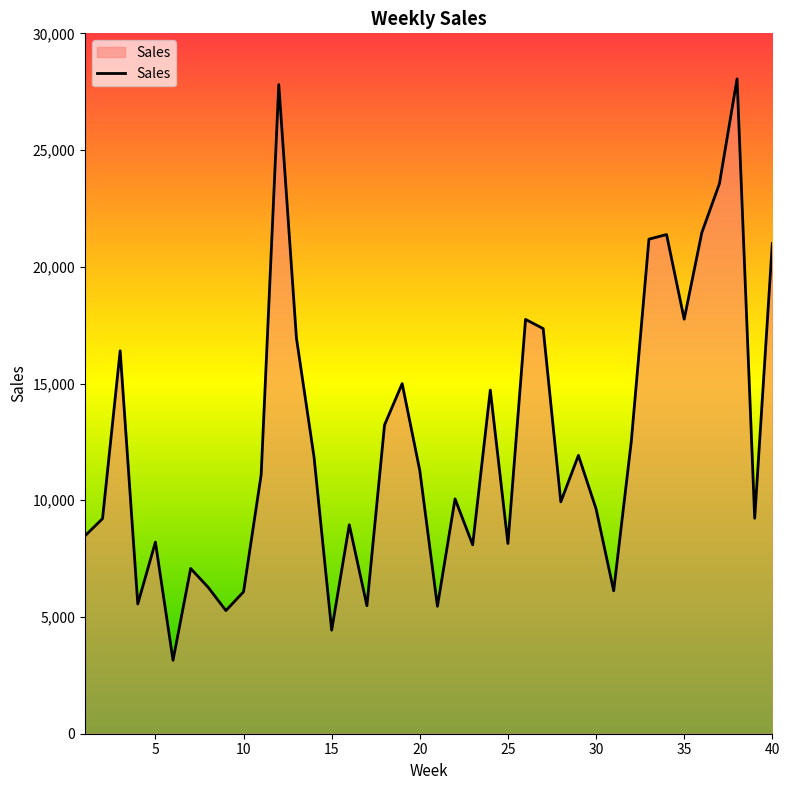

What is the minimum value shown in the chart?

3146.7